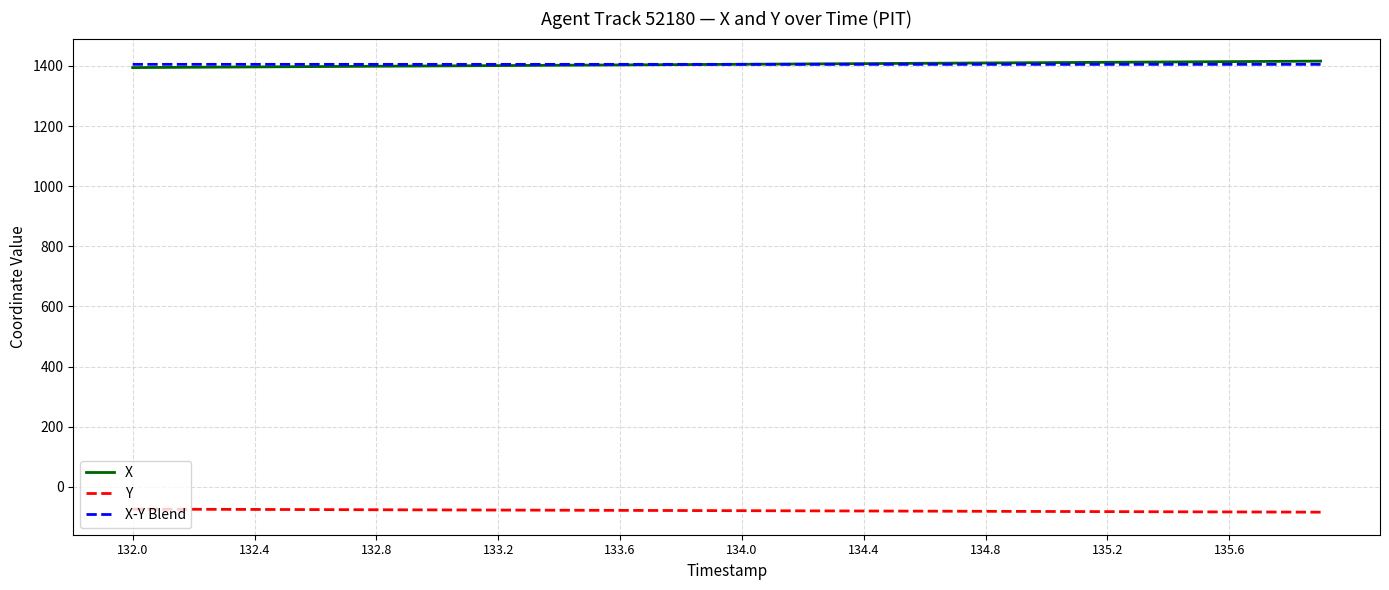

How many times do X-Y Blend and X cross each other?

1